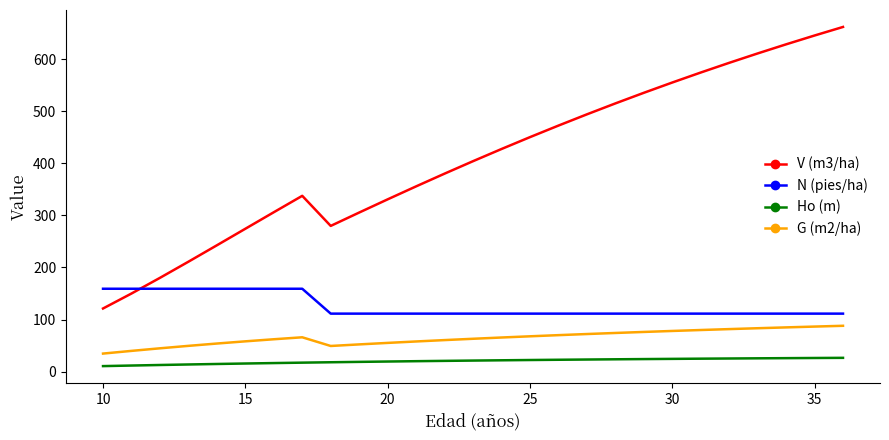

What is the maximum value shown in the chart?

661.5